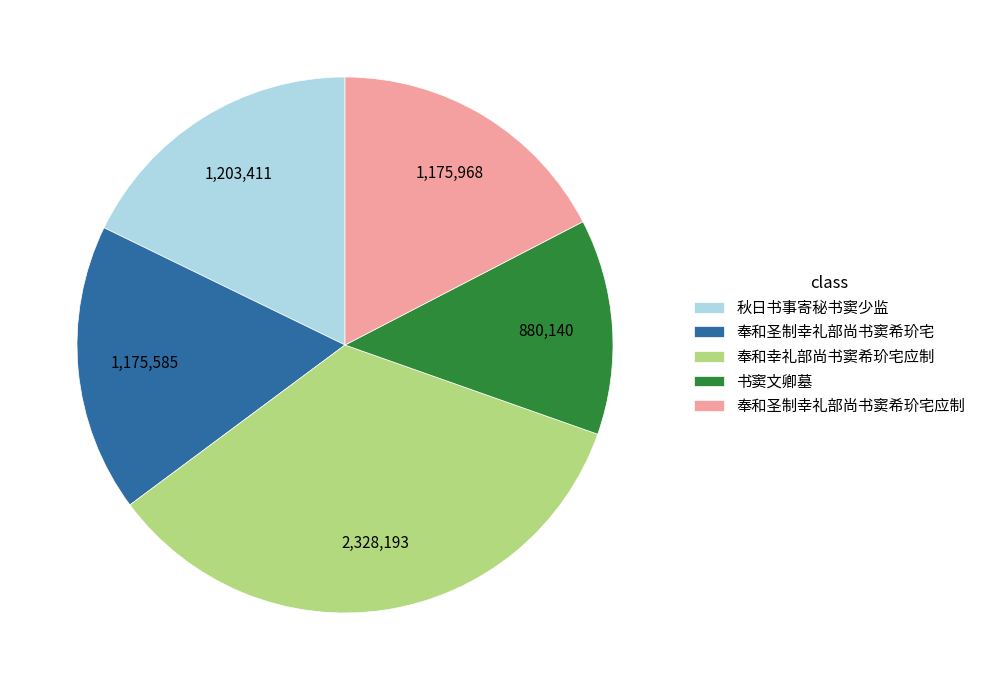

Is there a majority slice in this chart?

No